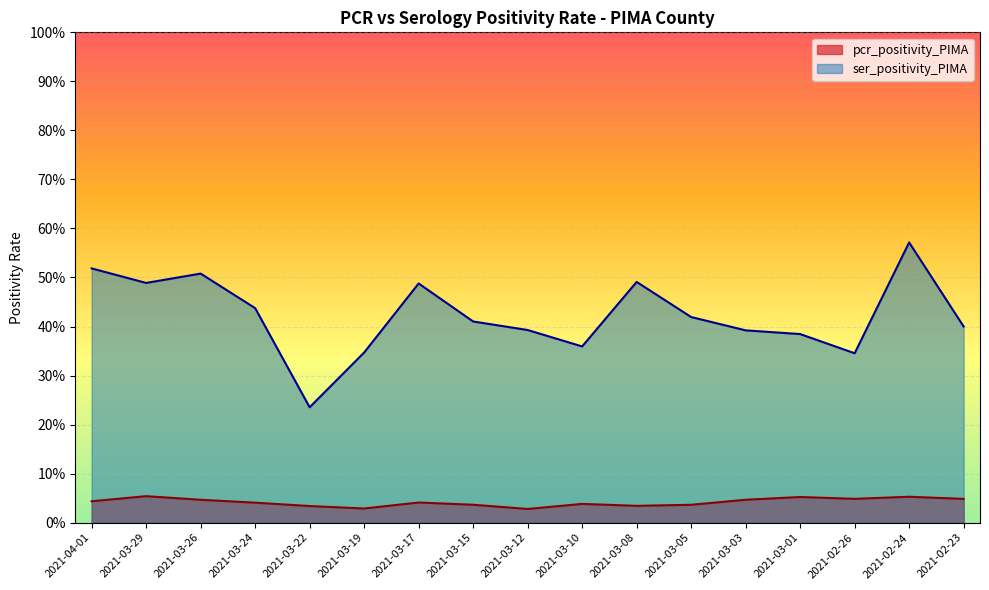

What is the value of the ser_positivity_PIMA point at the 17th from the left?

0.4